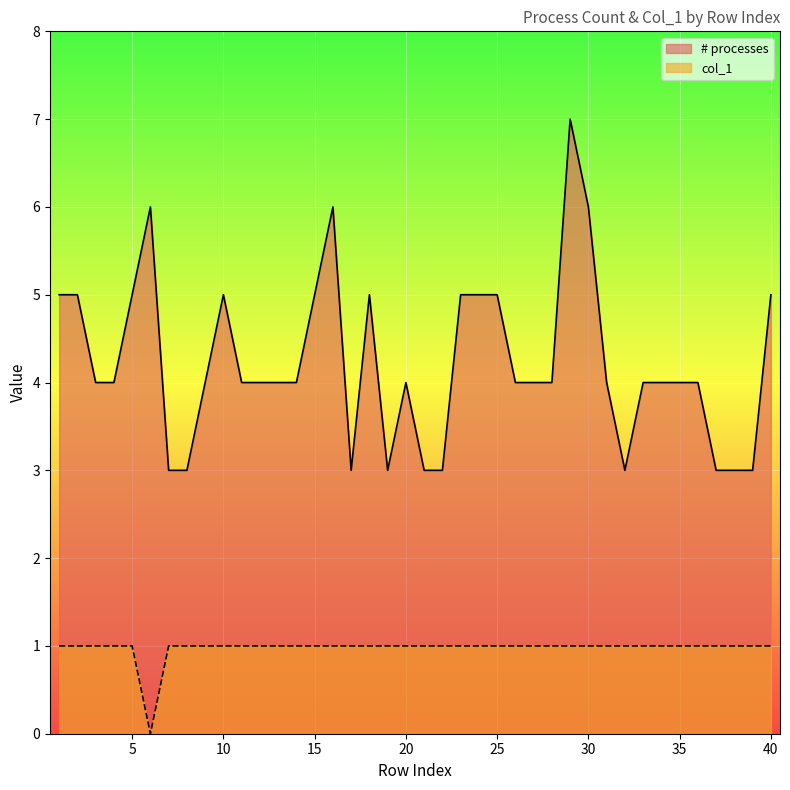

What is the highest value of the col_1 series?

1